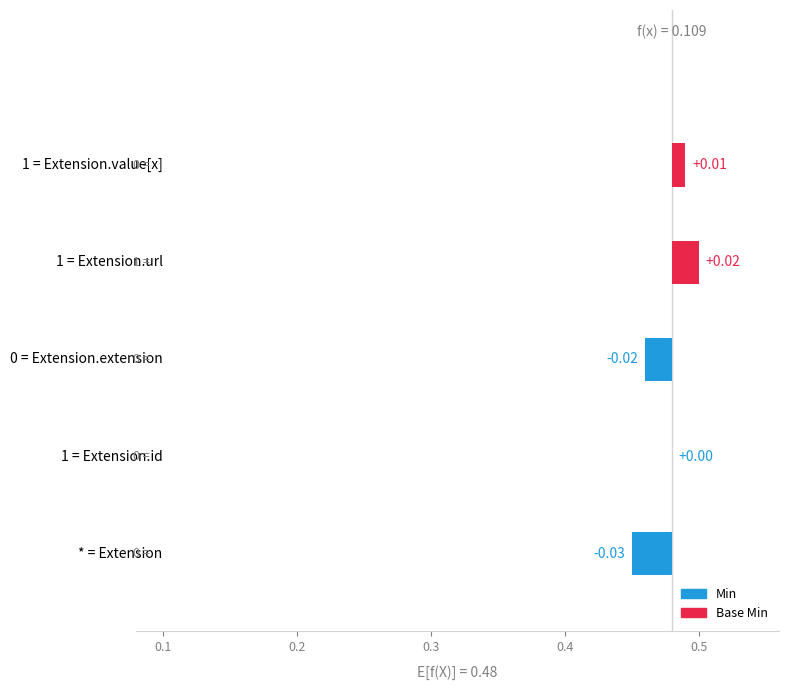

How many data points does each series have?

5